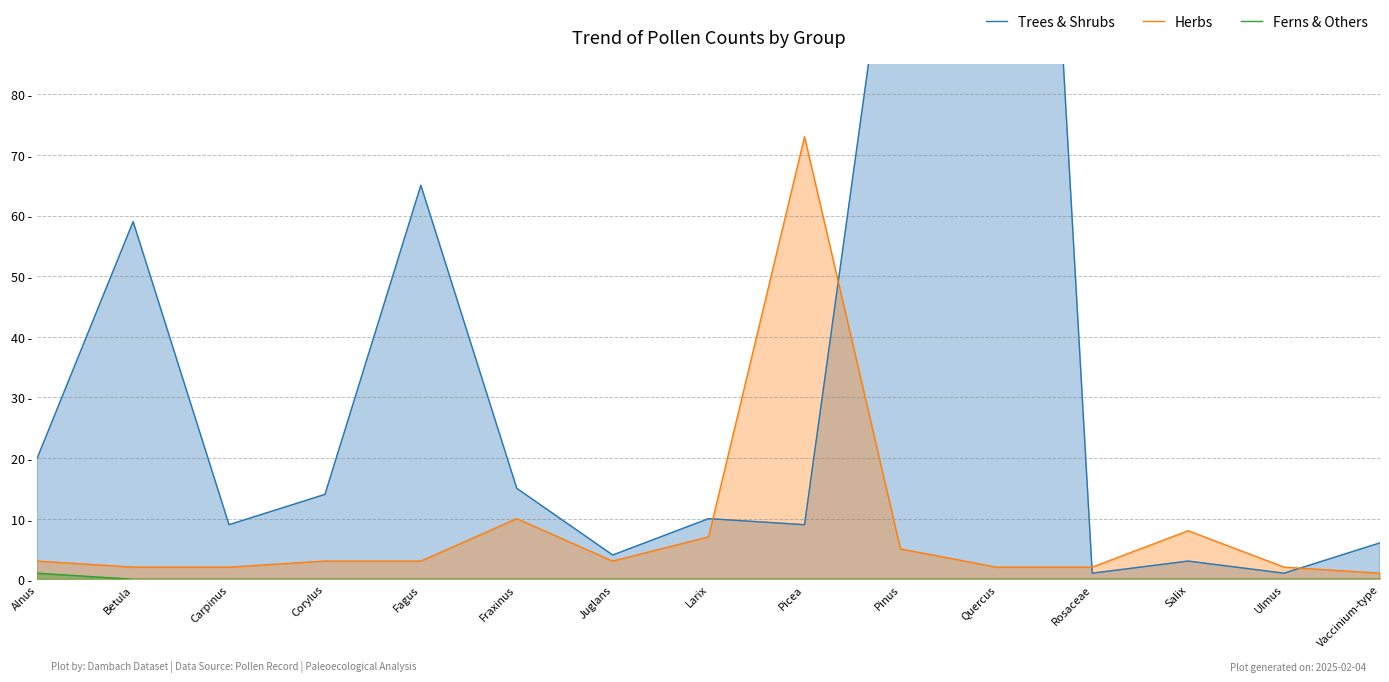

True or false: Herbs and Ferns & Others intersect in this chart.

False